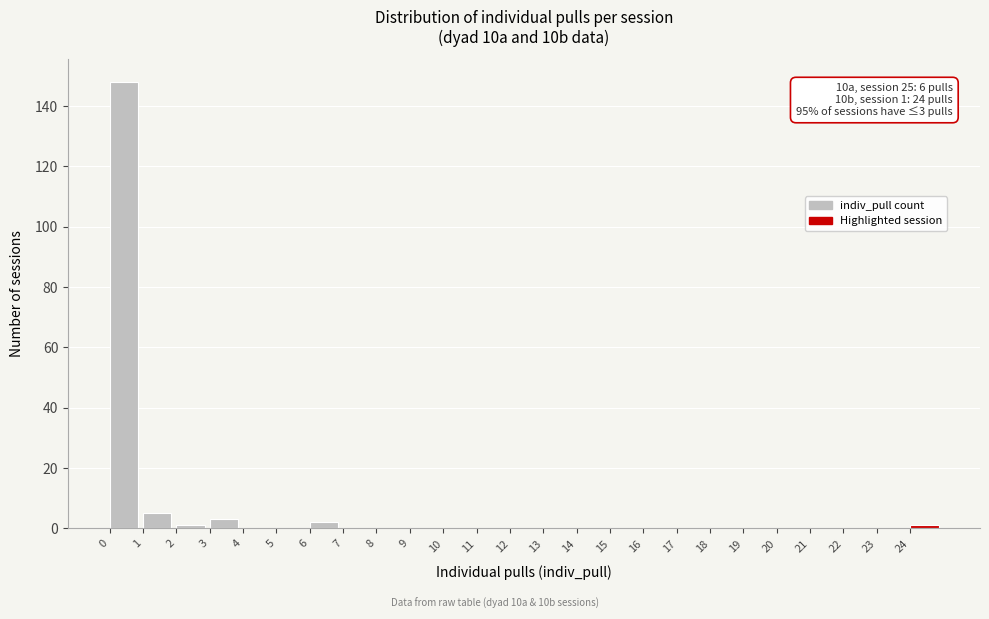

Over which range of the x-axis is the bar tallest?

0 to 1